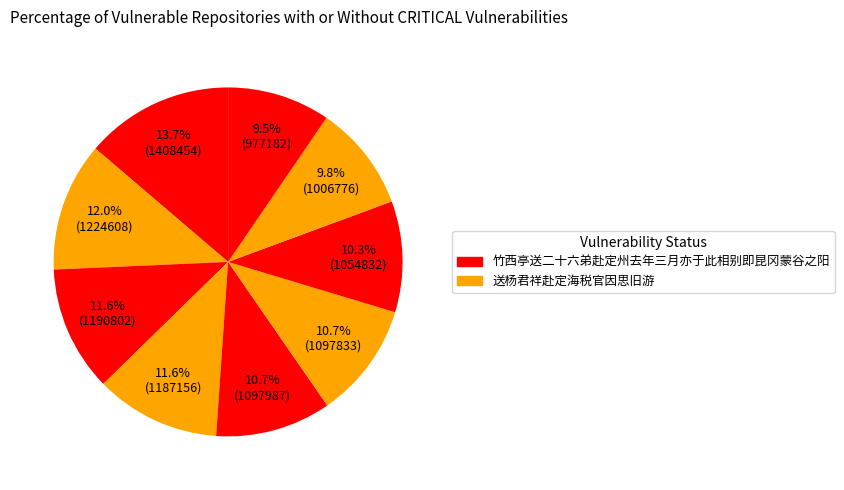

Is there a majority slice in this chart?

No